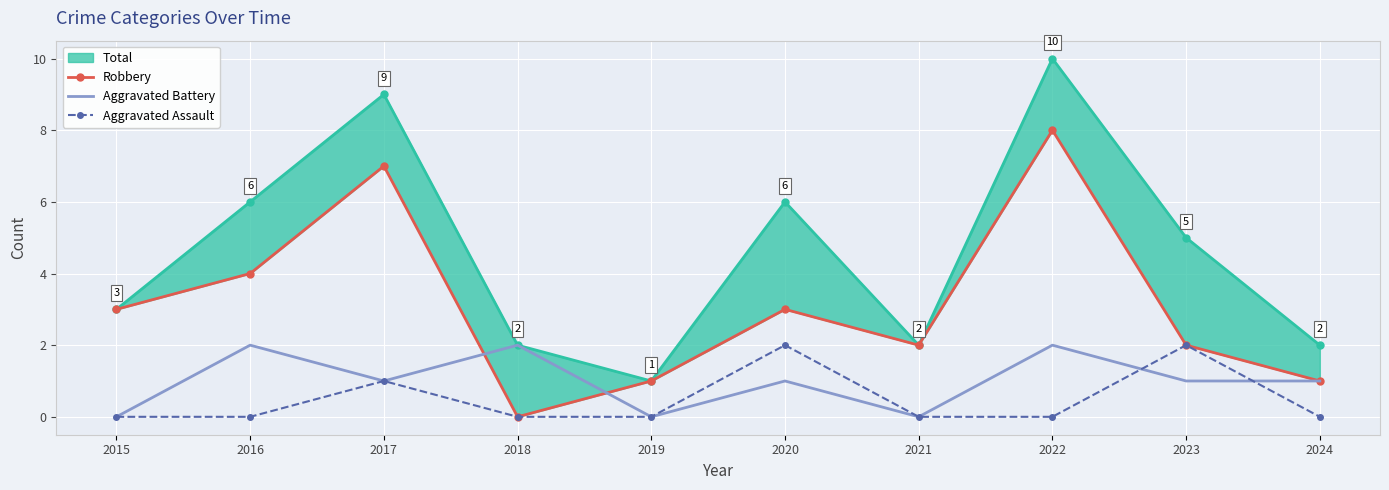

Reading left to right, transcribe all the data shown in this chart.

Robbery: 3	4	7	0	1	3	2	8	2	1
Aggravated Battery: 0	2	1	2	0	1	0	2	1	1
Aggravated Assault: 0	0	1	0	0	2	0	0	2	0